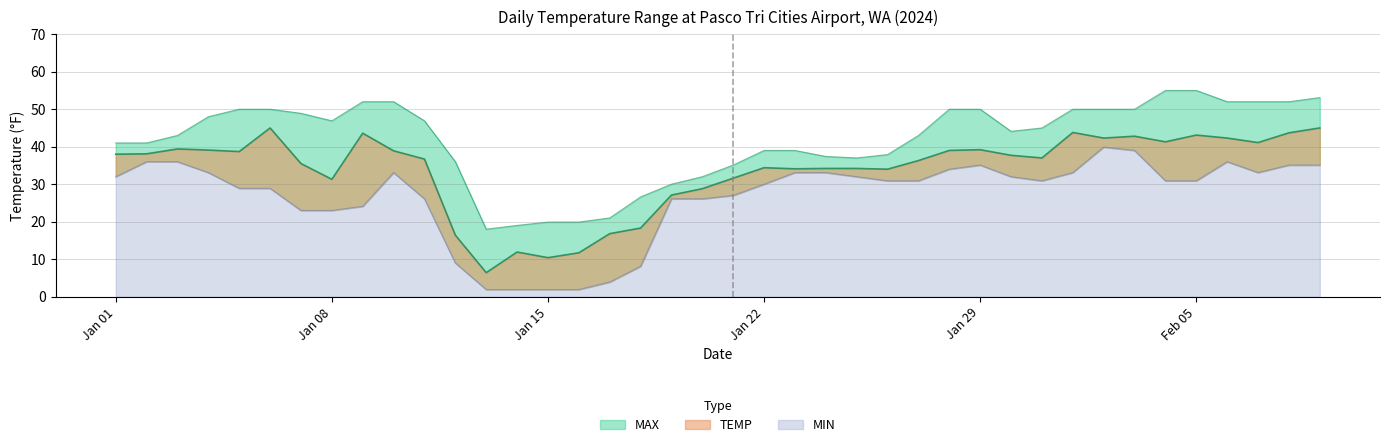

In TEMP, how many points are higher than both neighbors (excluding endpoints)?

9